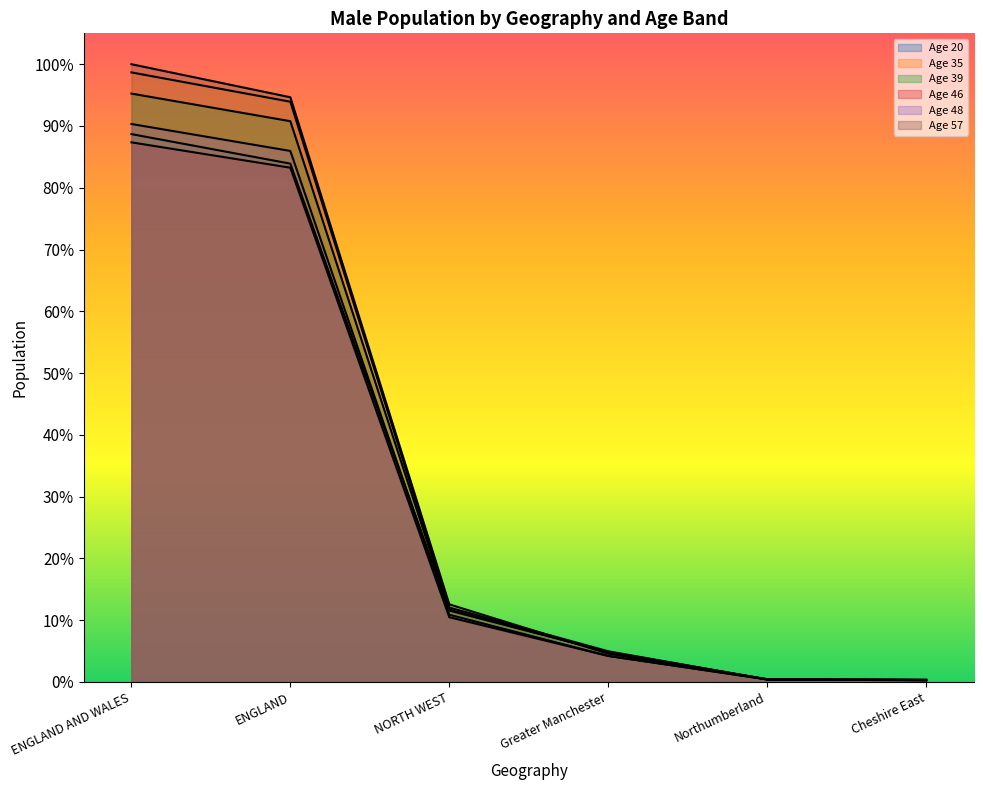

What is the difference between the Age 20 values at Cheshire East and ENGLAND?

0.8